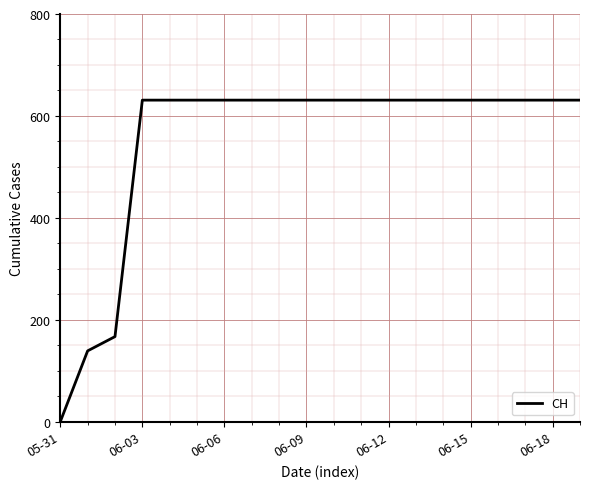

Does the chart have visible grid lines?

Yes